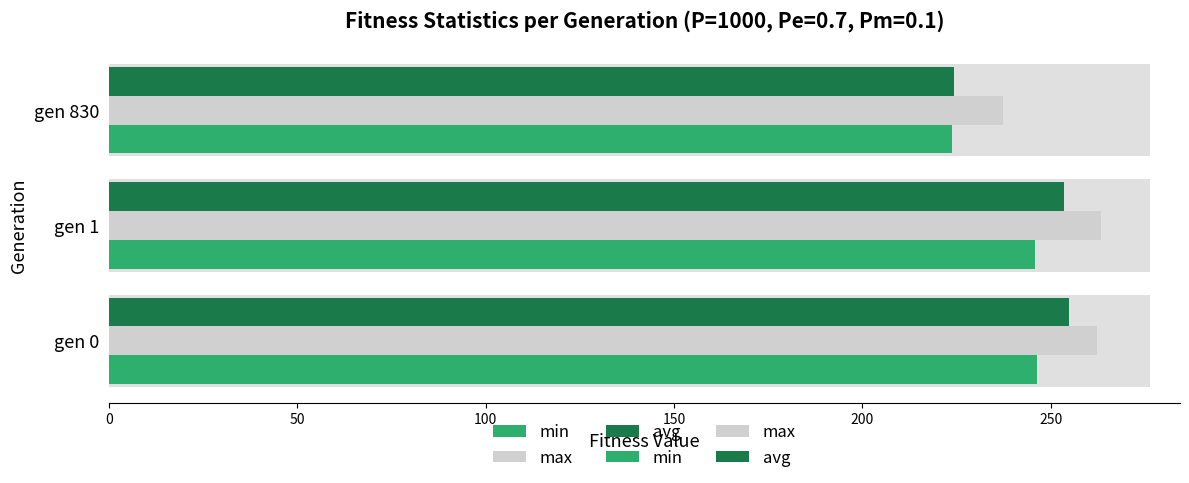

What is the minimum value shown in the chart?

223.9